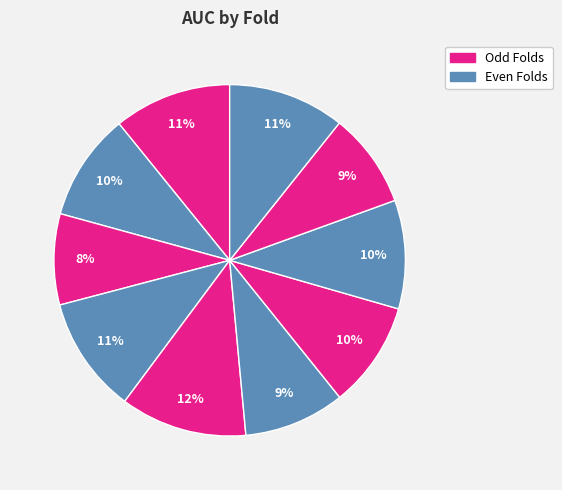

How many slices are in this pie chart?

10